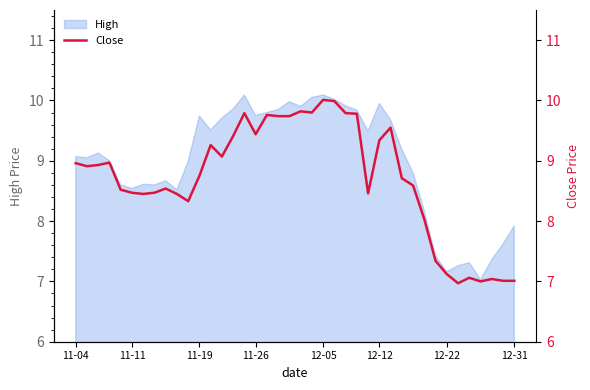

What is the average value?

8.7